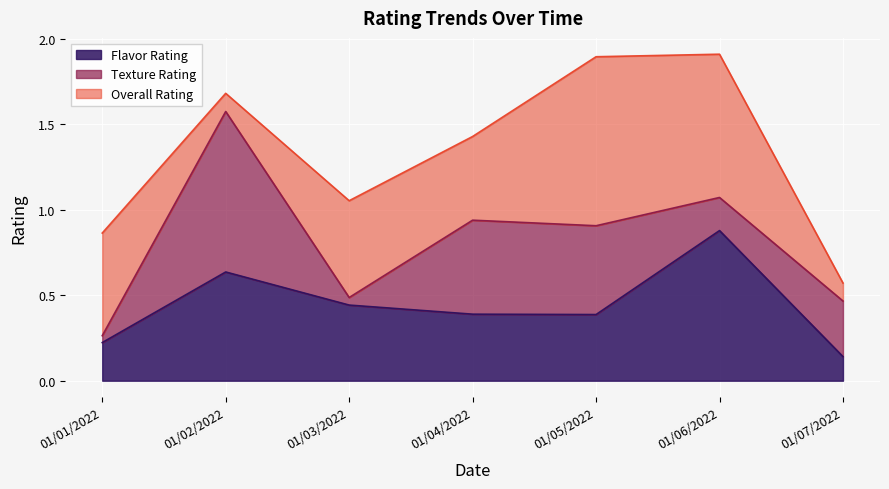

The value of Flavor Rating at 01/05/2022 is 0.4. True or false?

True